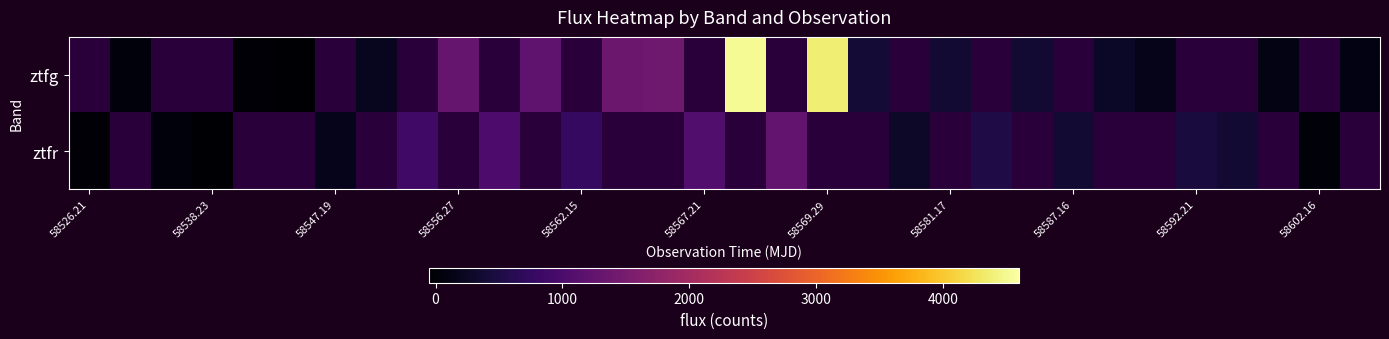

Count the row_0 values in the range 1358 to 4381.

2